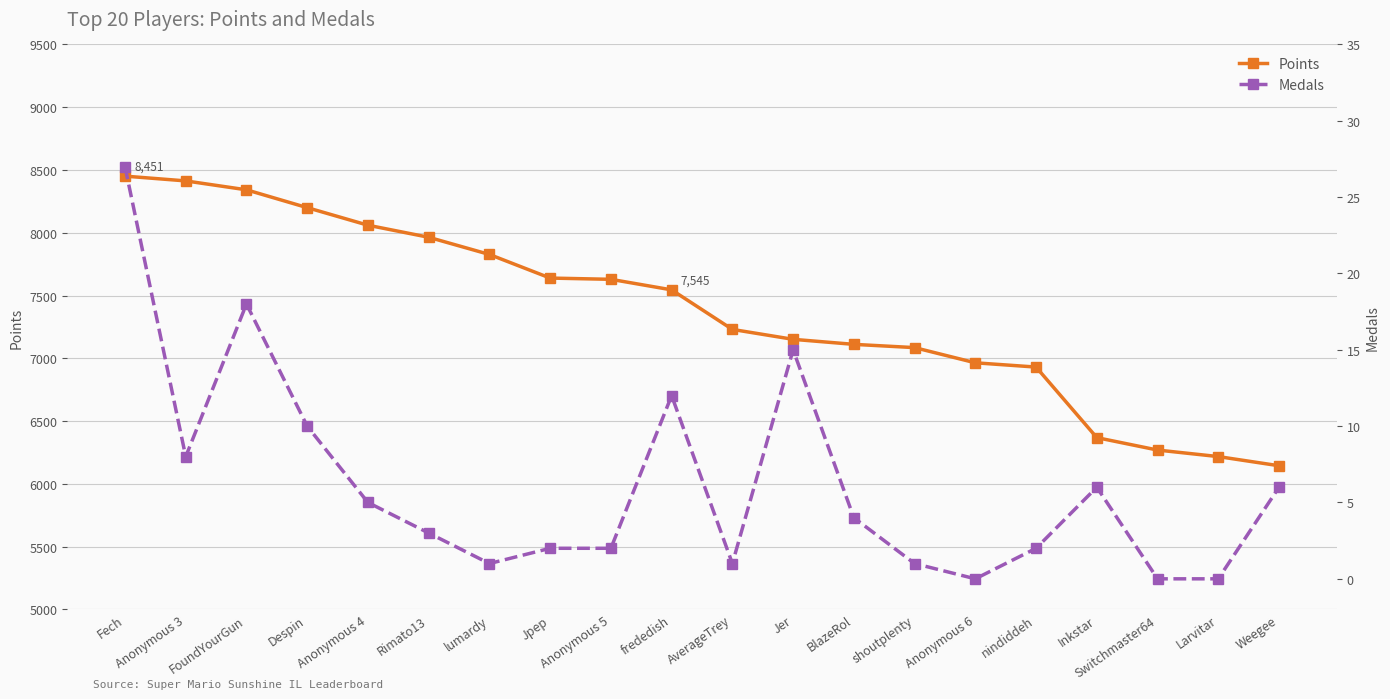

Is it true that Medals equals 2 at Jpep?

True